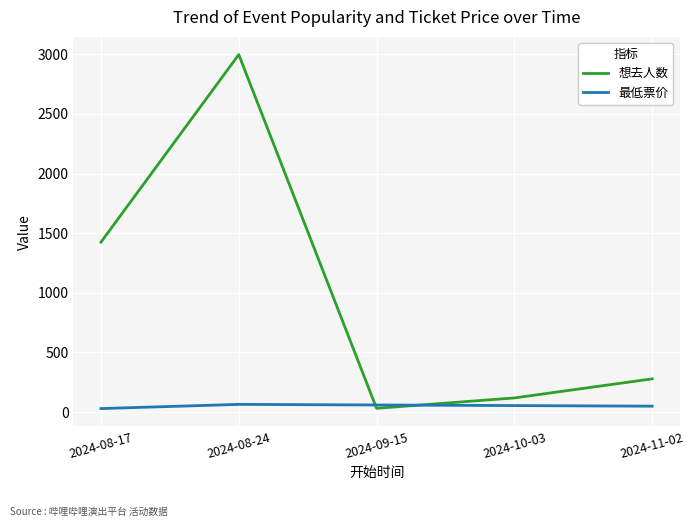

What is the difference between the second highest and second lowest values in the 想去人数 series?

1306.0